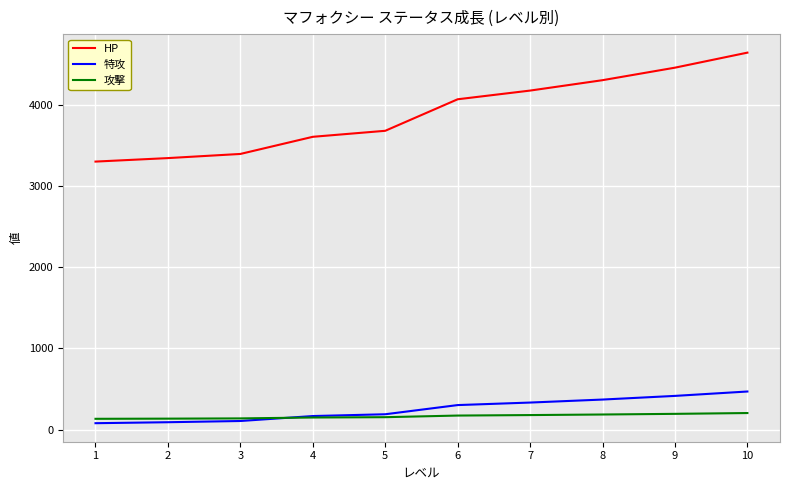

True or false: HP and 特攻 intersect in this chart.

False